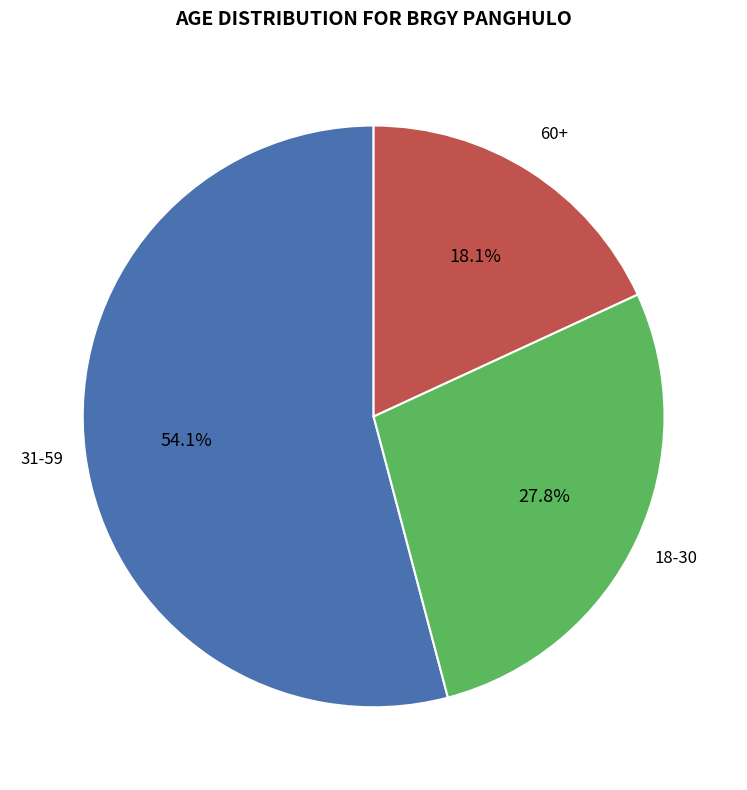

Does any single category account for the majority?

Yes